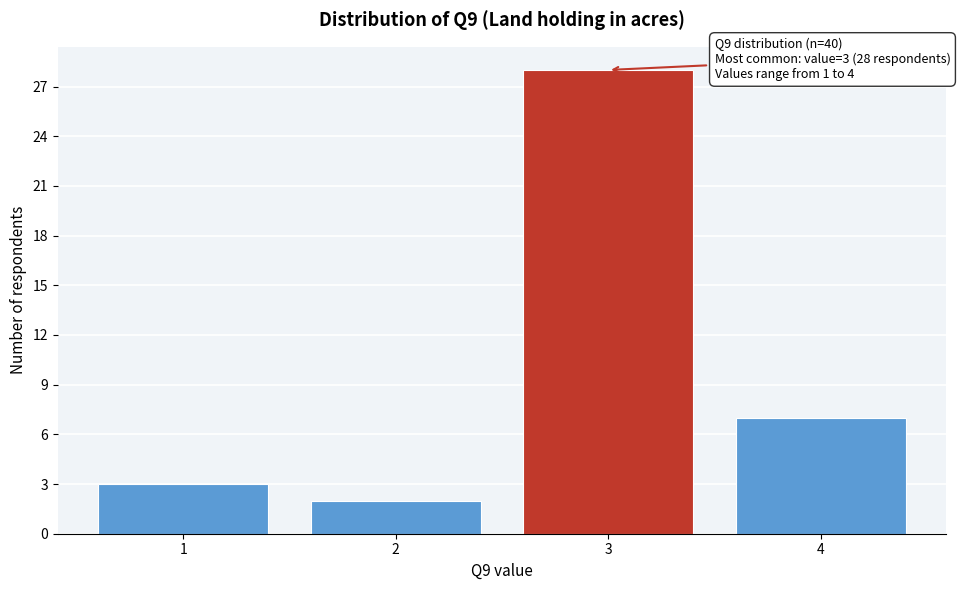

Over which range of the x-axis is the bar tallest?

2.5 to 3.5